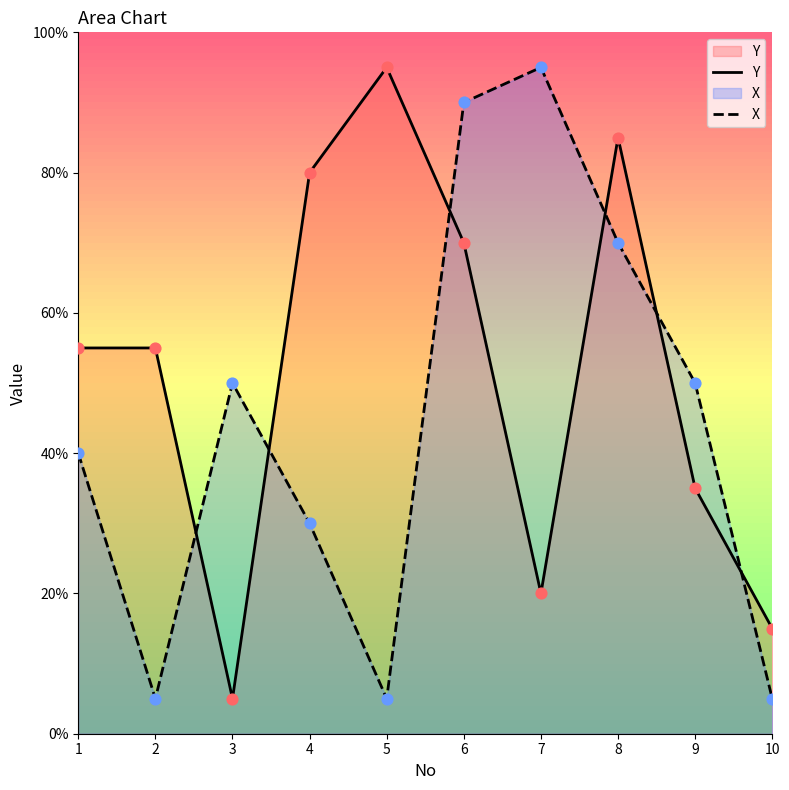

At which category is the sum across all series the highest?

6